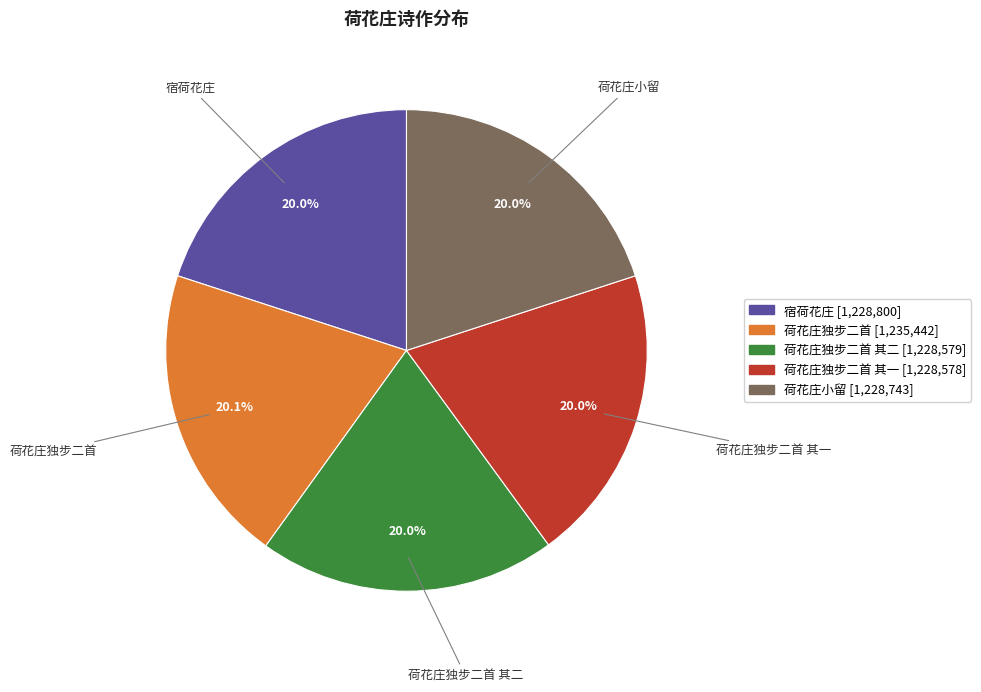

What percentage is NOT represented by 荷花庄独步二首 [1,235,442]?

79.9%